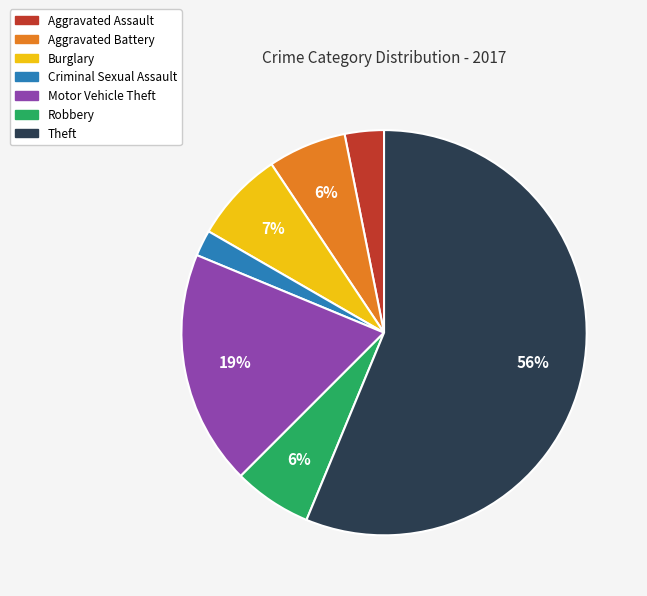

To the nearest percent, what is the difference between the Theft and Burglary slice percentages?

49%